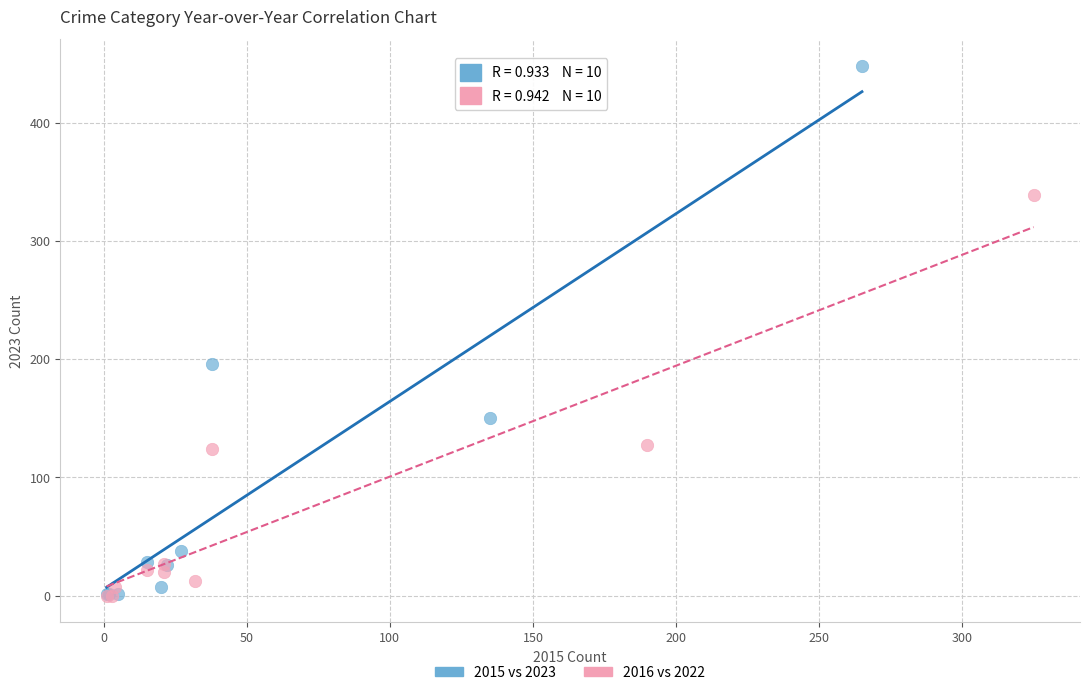

Which series reaches the maximum Y coordinate?

2015 vs 2023